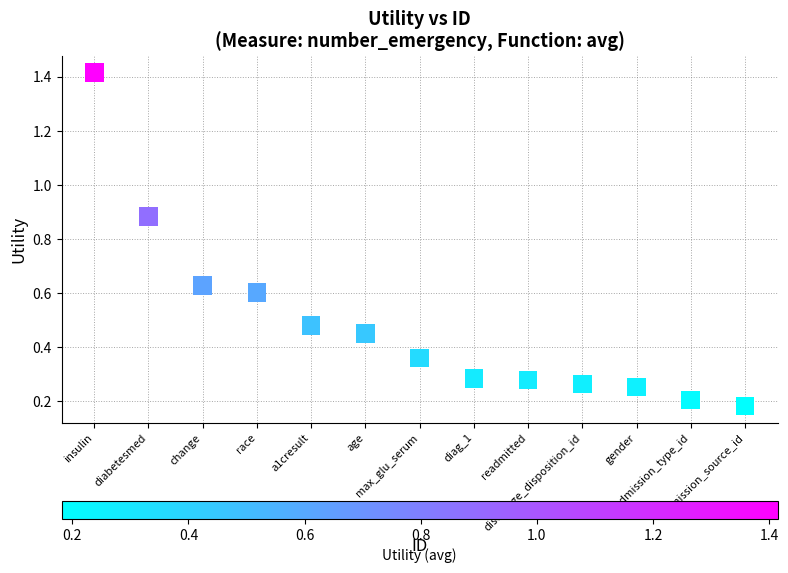

What is the range of X values (max minus min)?

12.0